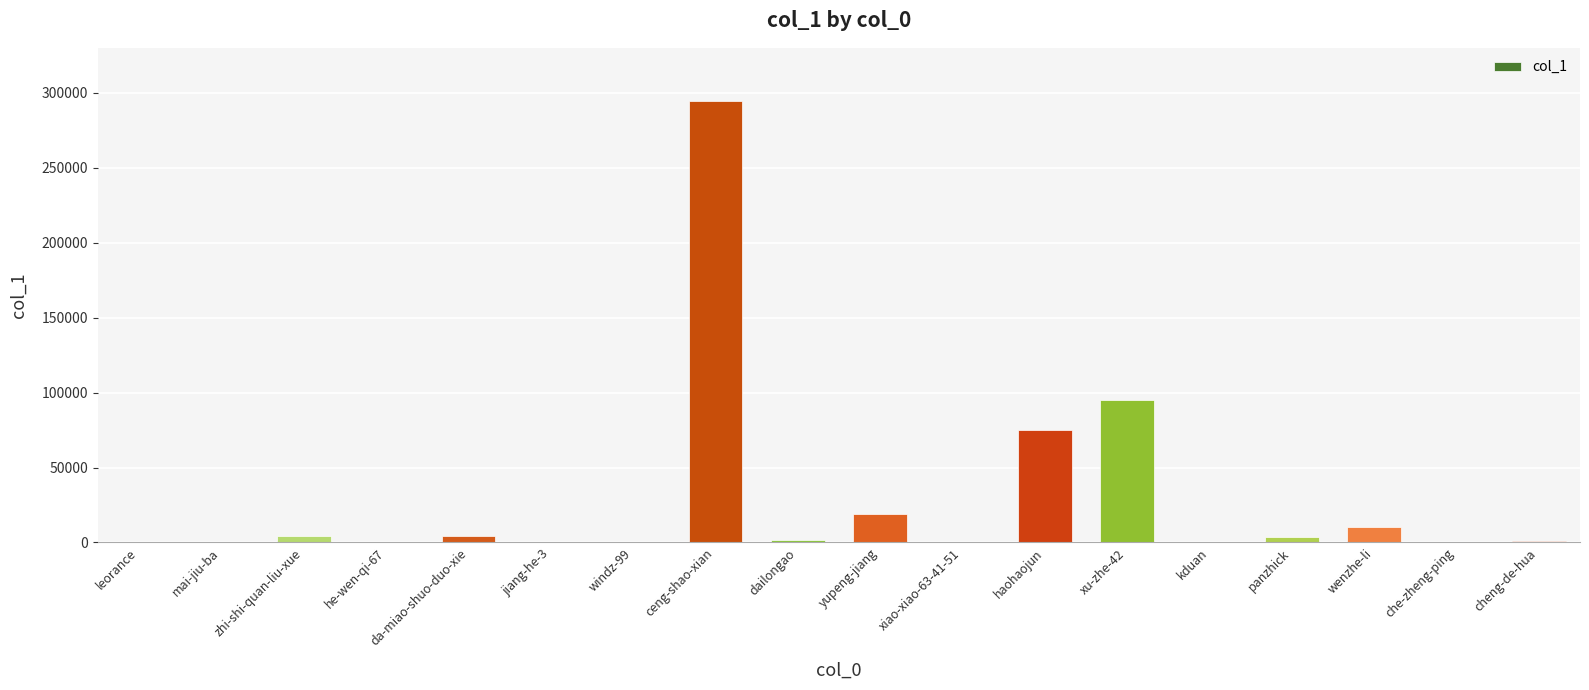

What is the sum of all values?

509373